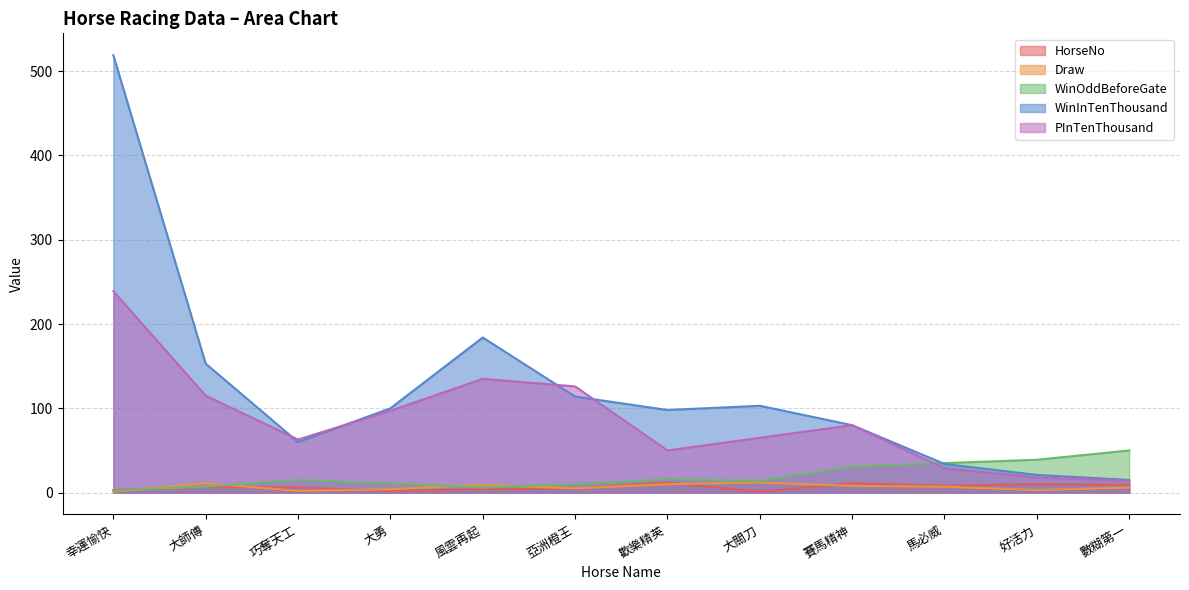

What is the sum of all WinOddBeforeGate values?

236.5